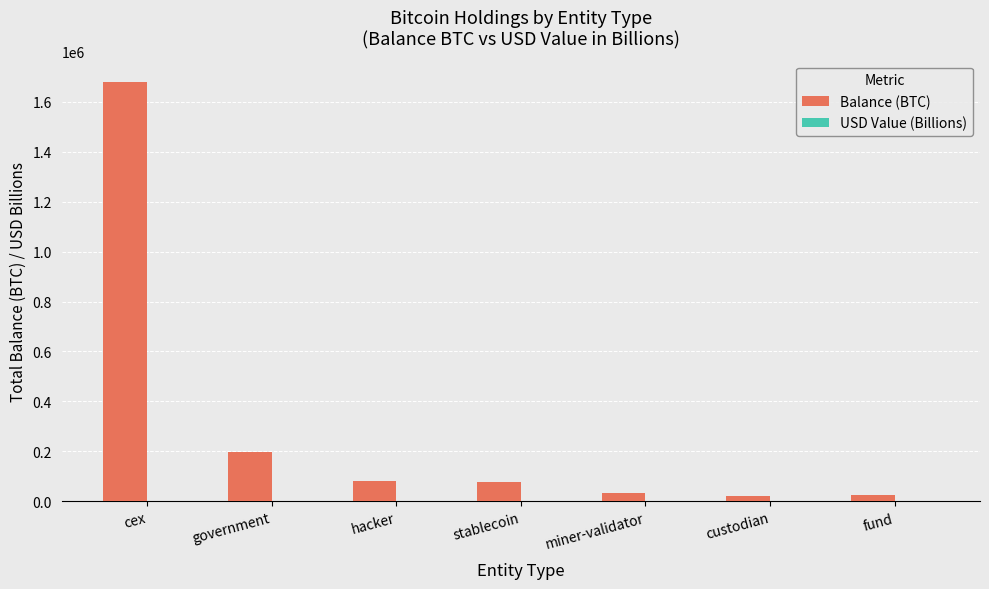

Which category has the highest value across all series?

cex